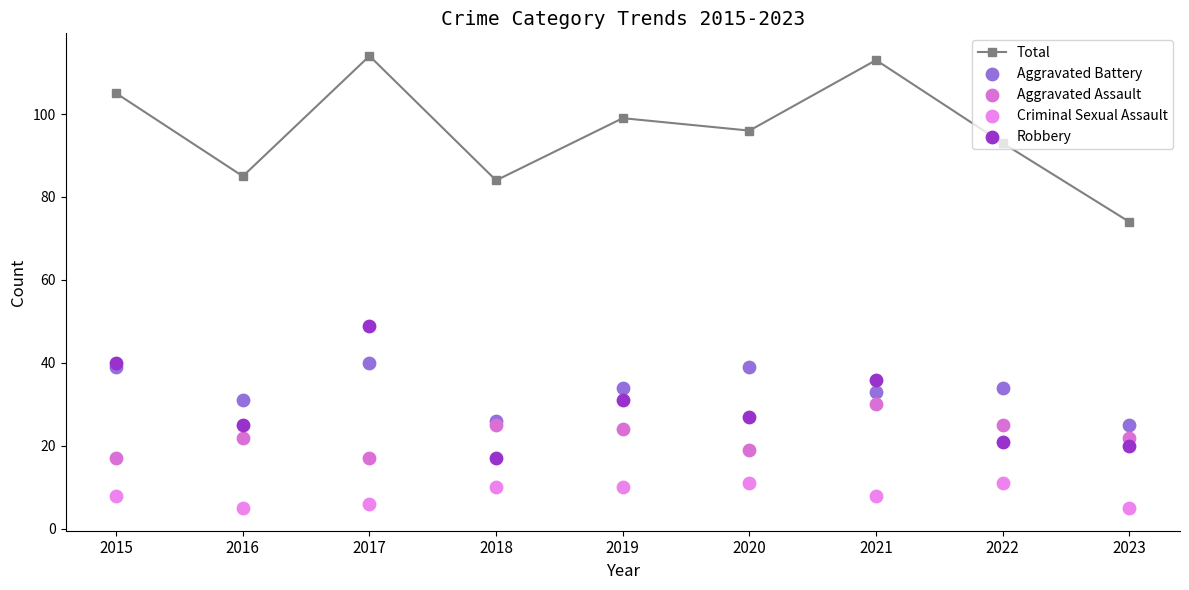

Is the value of Robbery at 2016 greater than the value of Criminal Sexual Assault at 2022?

Yes